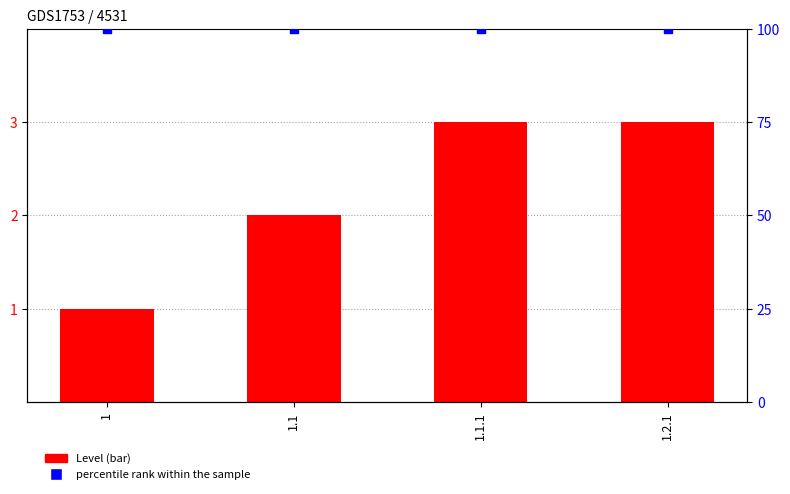

Which series has the largest total across all categories?

percentile rank within the sample